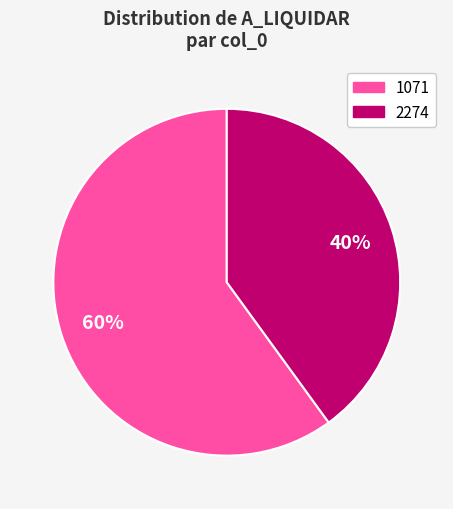

Does any single category account for the majority?

Yes